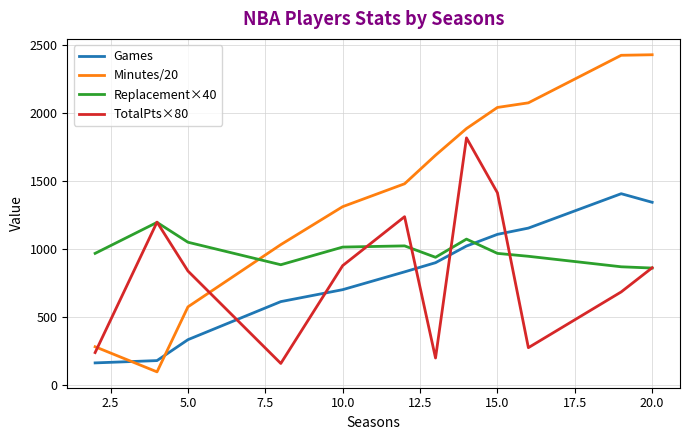

How many lines are shown in the chart?

4